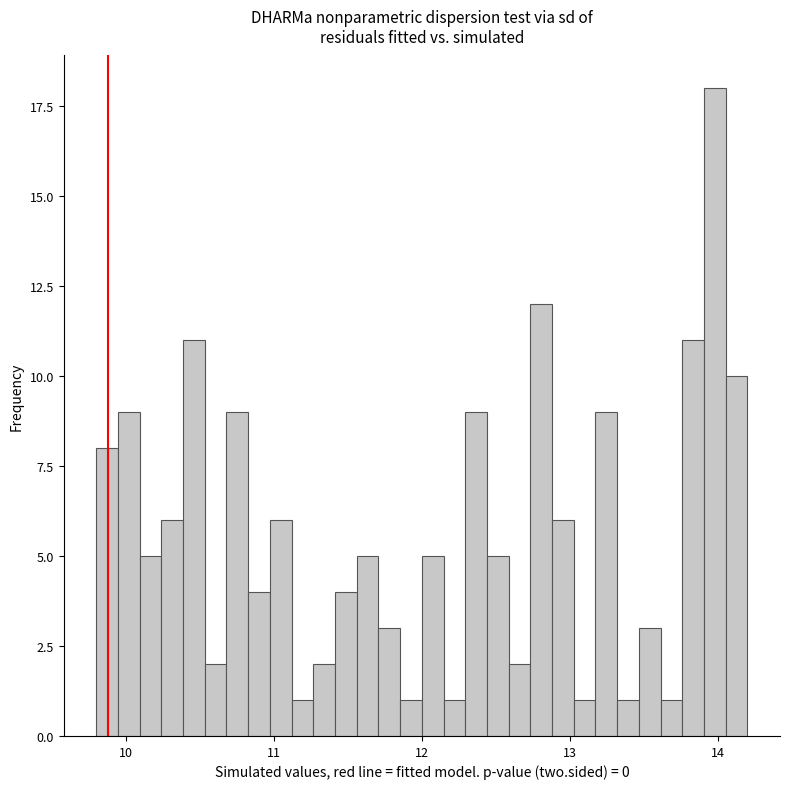

Around what value on the x-axis is the tallest bar? Give the approximate position of its centre, as read against the axis.

14.0